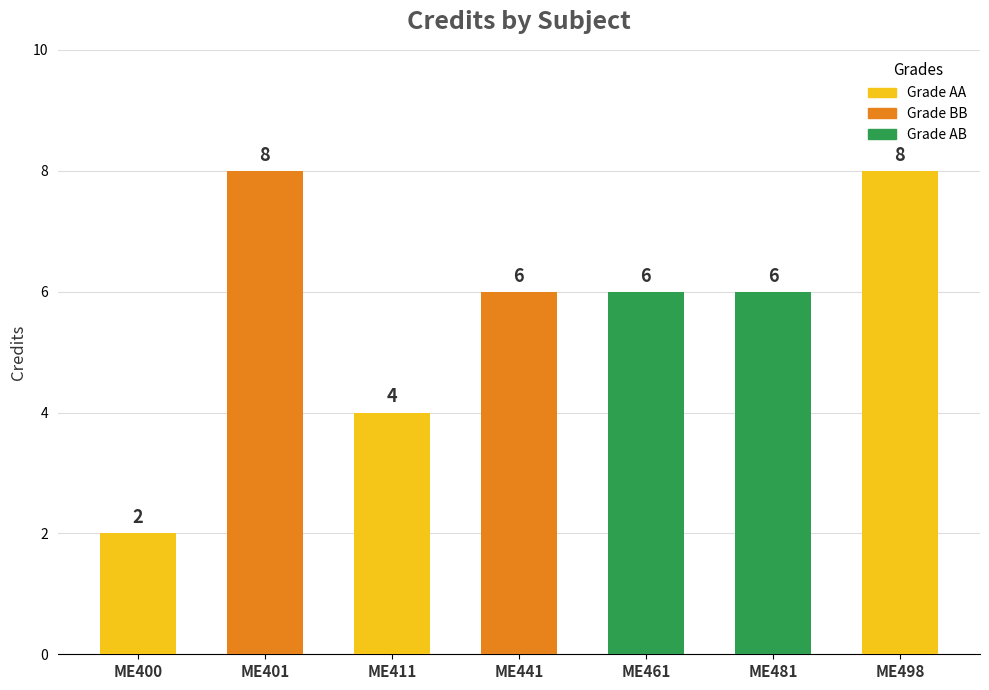

Are the bars horizontal?

No